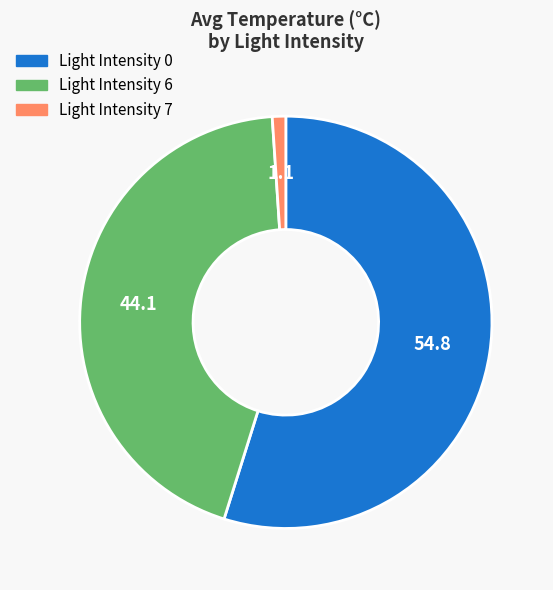

How many slices are in this pie chart?

3